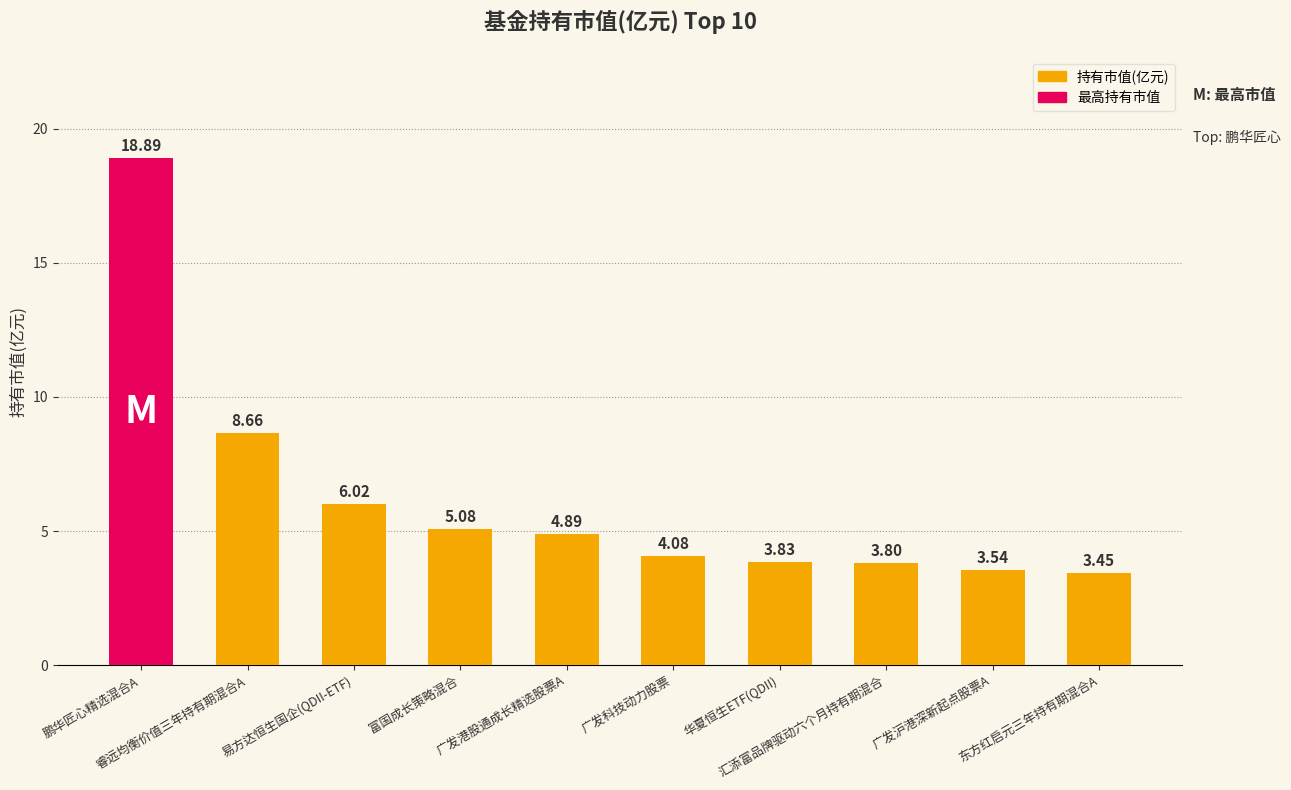

Is it true that the value at 汇添富品牌驱动六个月持有期混合 is 3.8?

True